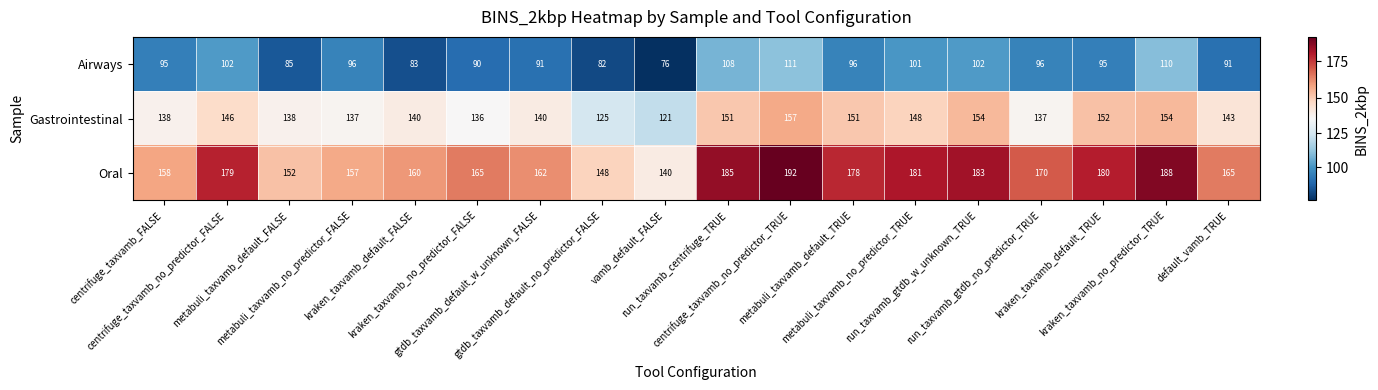

Rank the series by their maximum value, from lowest to highest.

Airways, Gastrointestinal, Oral